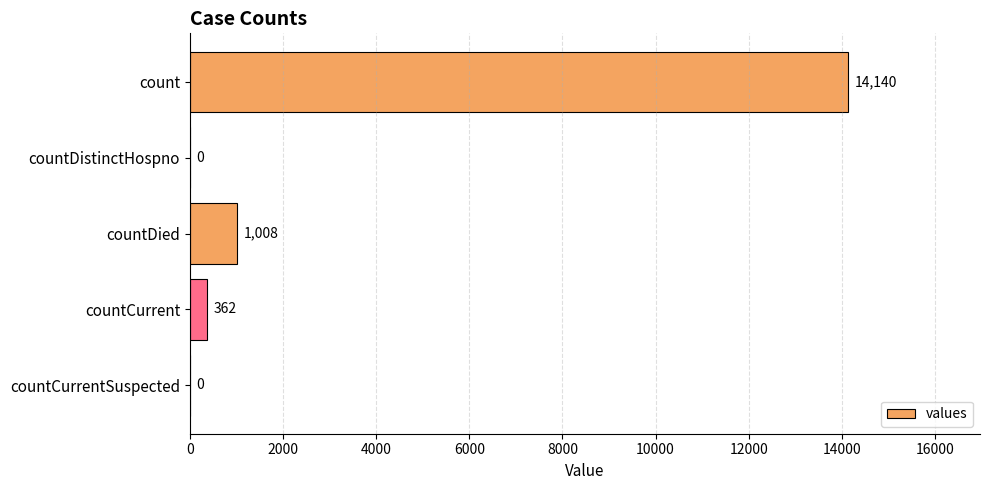

What is the sum of the values at countDied and countCurrent?

1370